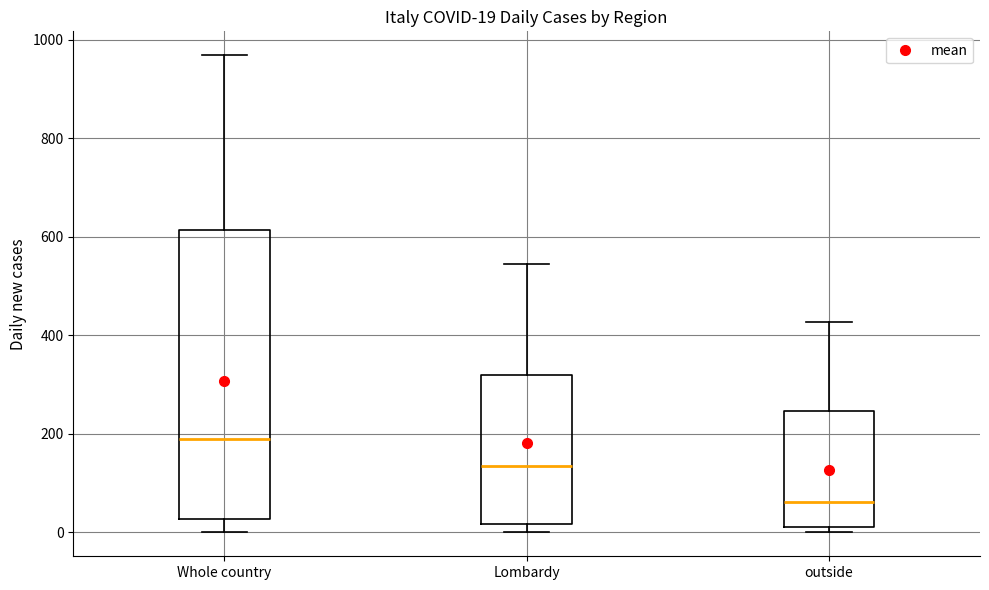

Which box's median line is the lowest?

outside